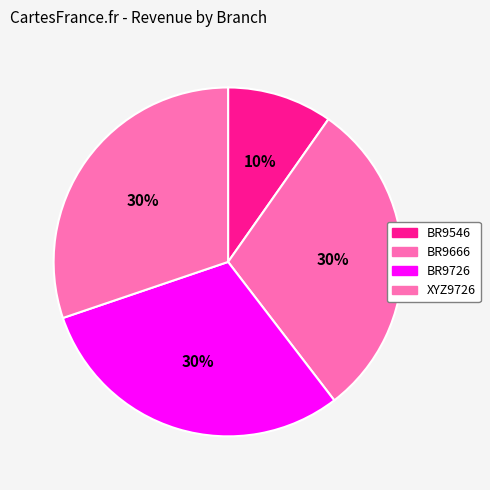

To the nearest percent, what portion does BR9546 represent?

10%